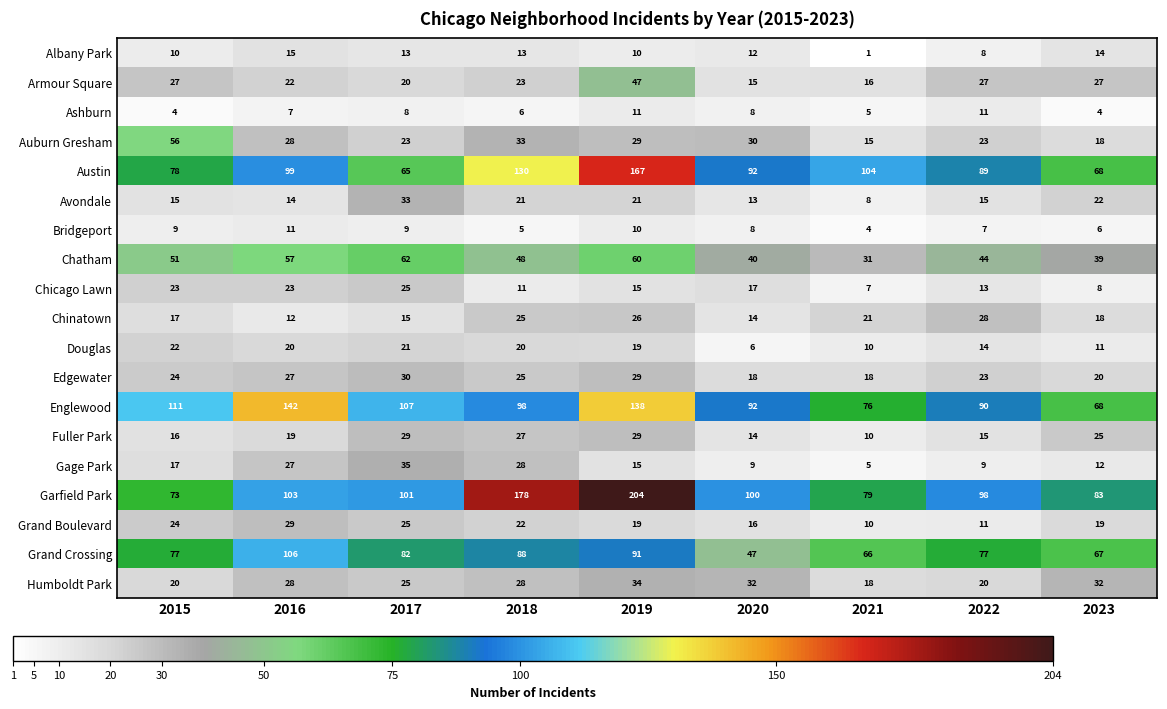

What is the difference between the second highest and second lowest values in the Austin series?

62